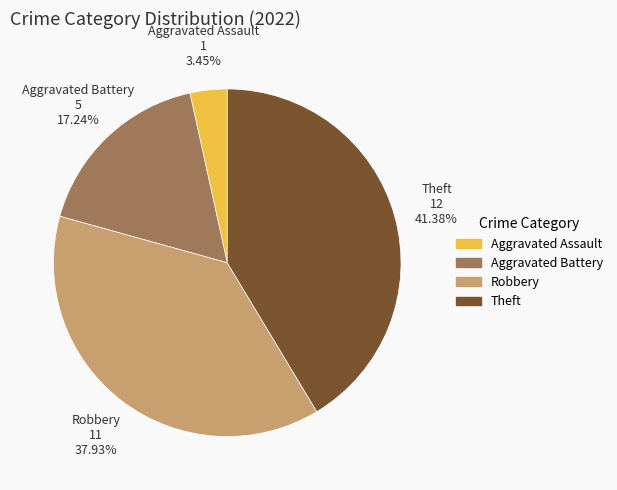

Which category has the smallest portion of the pie?

Aggravated Assault